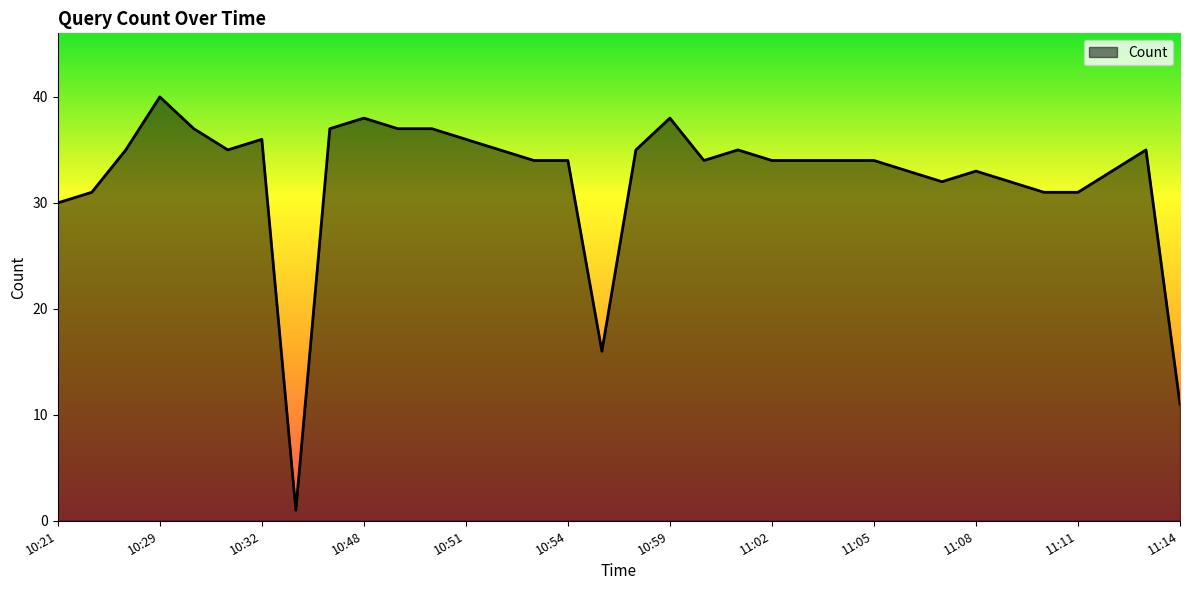

What is the maximum value shown in the chart?

40